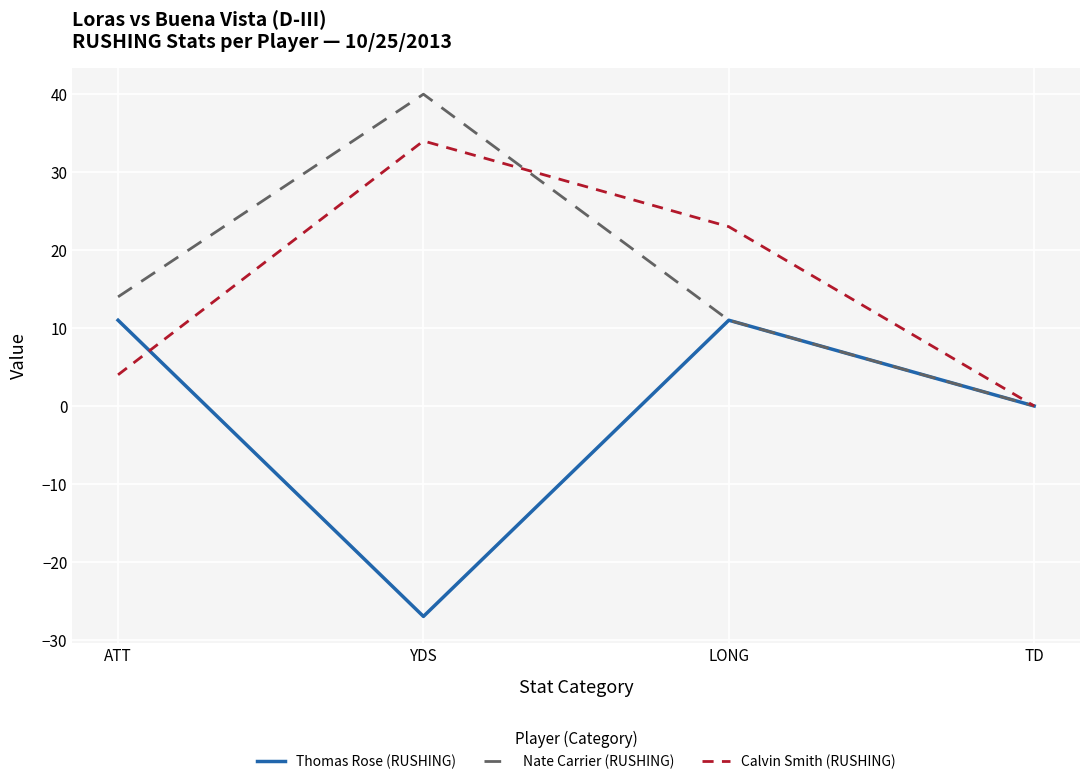

Count the number of data series in this chart.

3